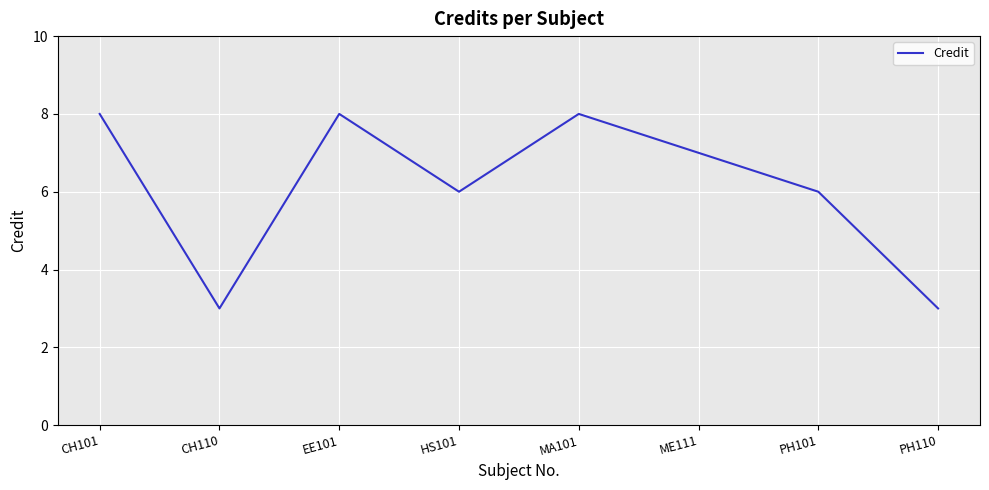

Reading left to right, list all the values displayed in this chart.

8	3	8	6	8	7	6	3